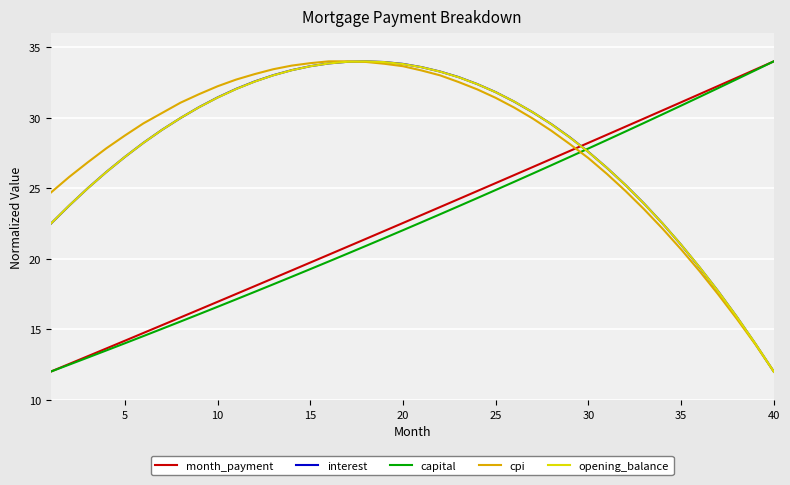

What is the minimum value shown in the chart?

12.0